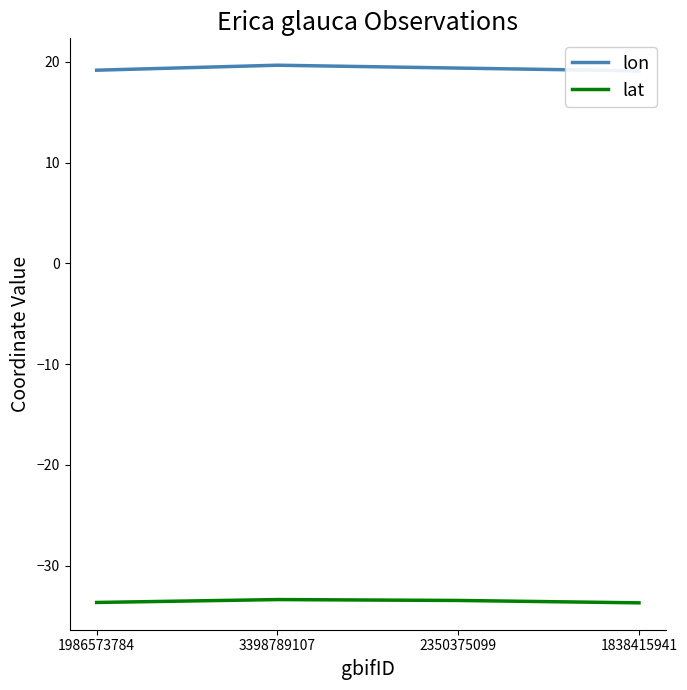

The lon series shows 19.7 at 3398789107. True or false?

True